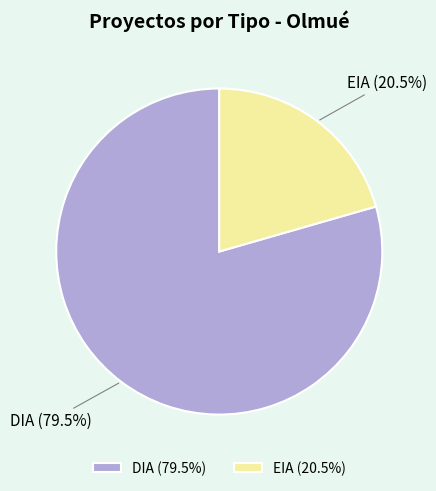

Does DIA account for over 50% of the chart?

Yes